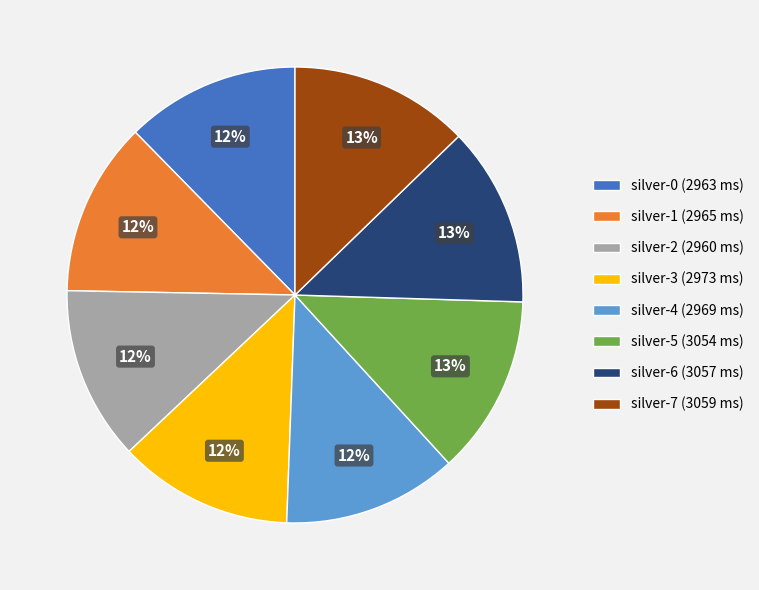

Approximately how many times larger is the value at silver-3 (2973 ms) compared to silver-1 (2965 ms)?

1.0